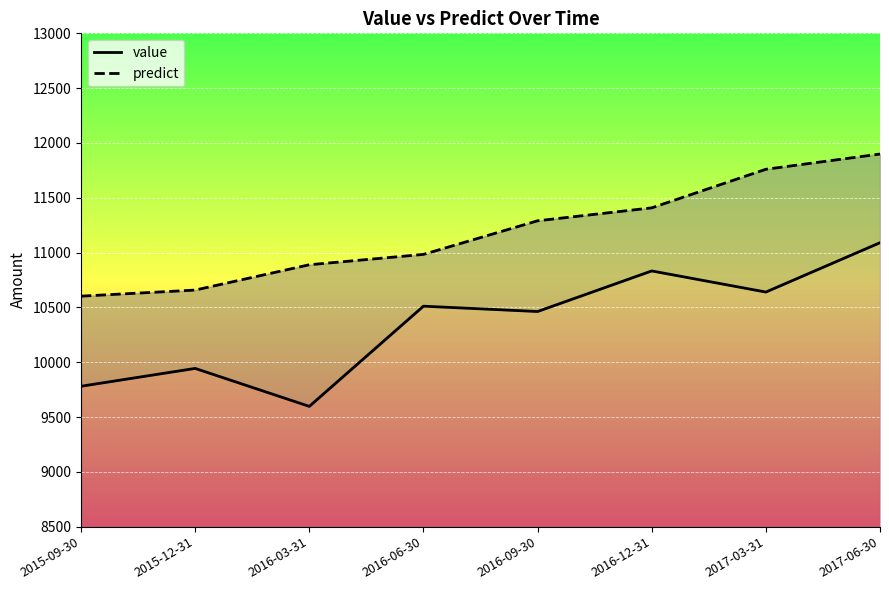

What value does the predict series have at 2015-09-30?

10602.5